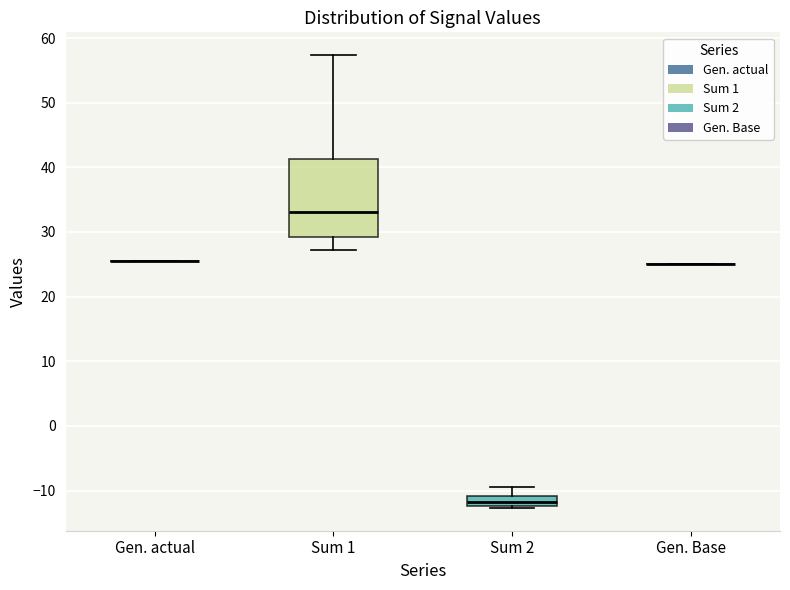

Which box is the tallest, from its lower edge to its upper edge?

Sum 1